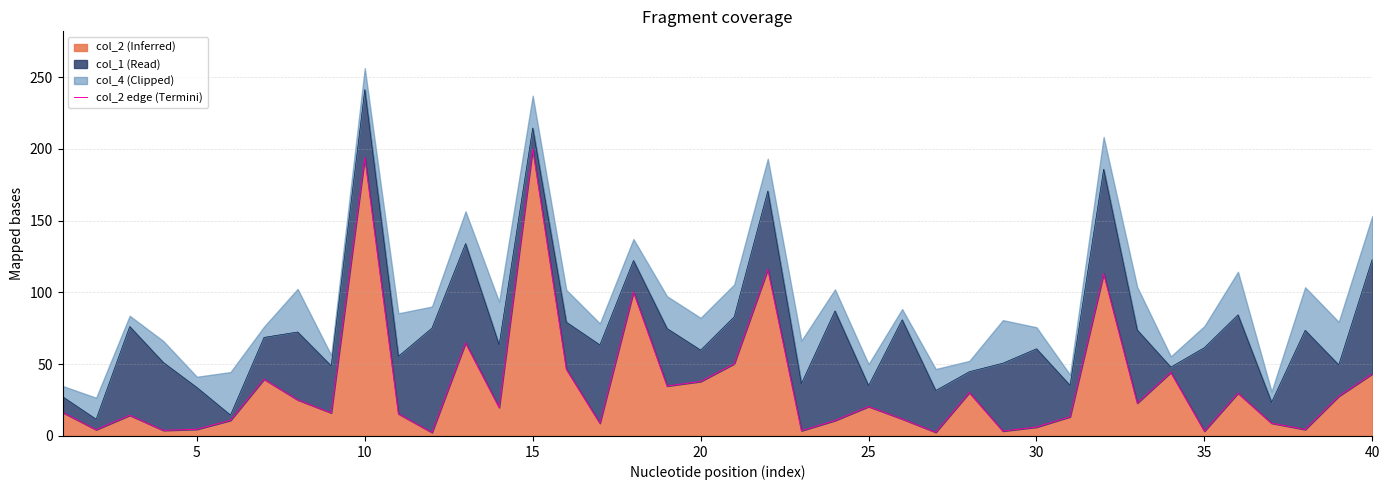

What is the difference between the maximum and minimum values?

197.6